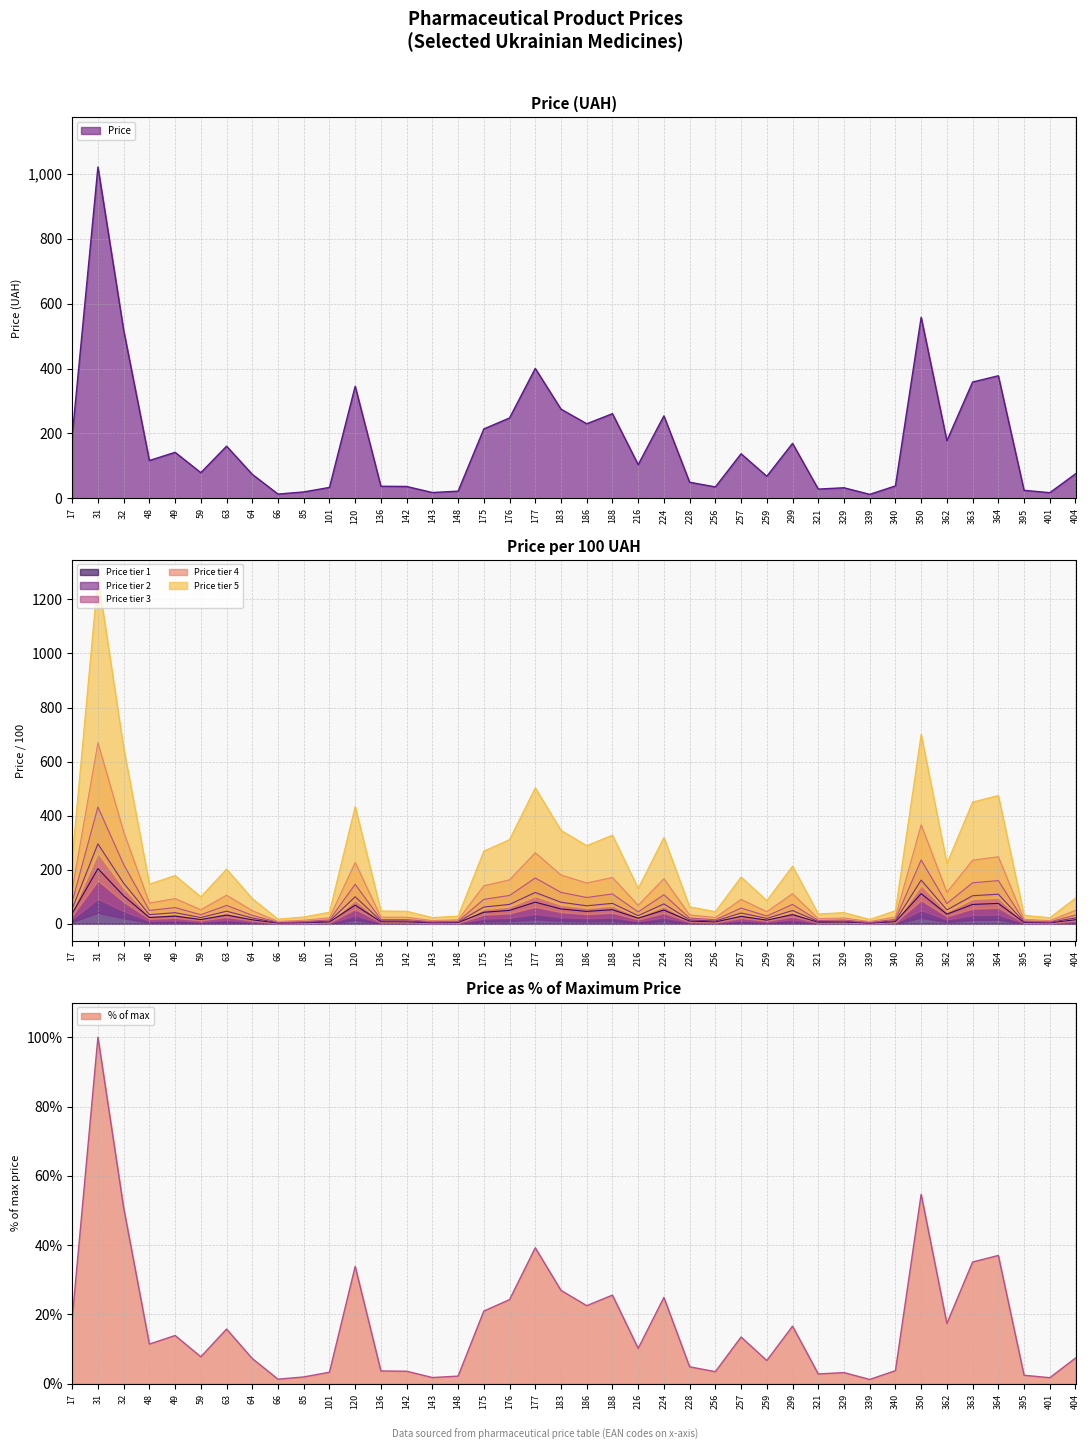

How many data points does each series have?

40